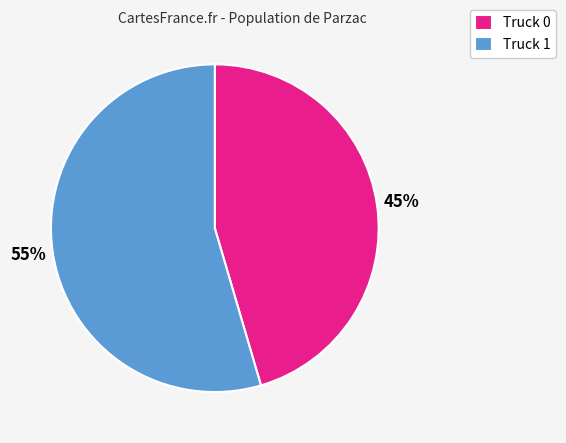

Rank the categories by value from highest to lowest.

Truck 1, Truck 0